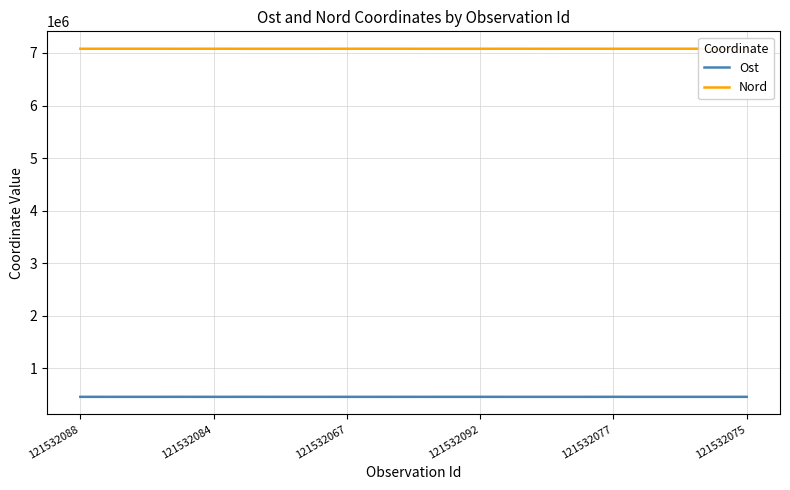

What is the highest value of the Ost series?

458475